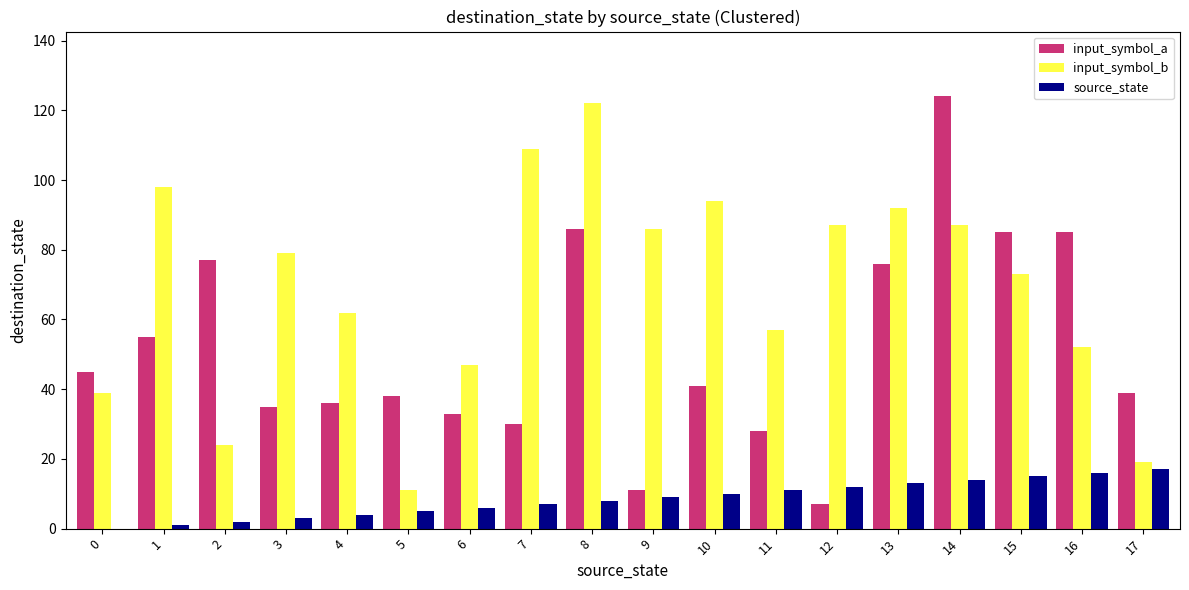

At which label is input_symbol_b closest to 66?

4